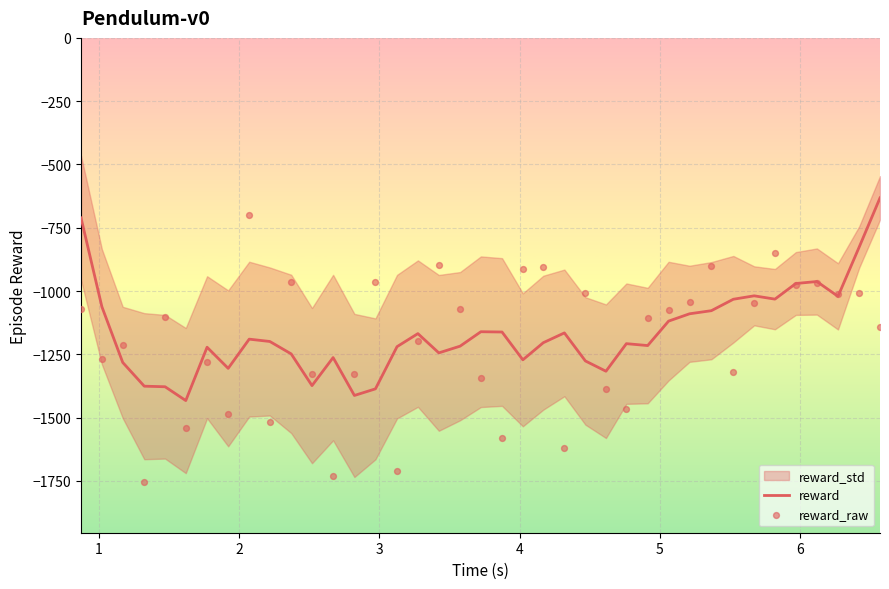

Which series contains the highest Y value?

reward